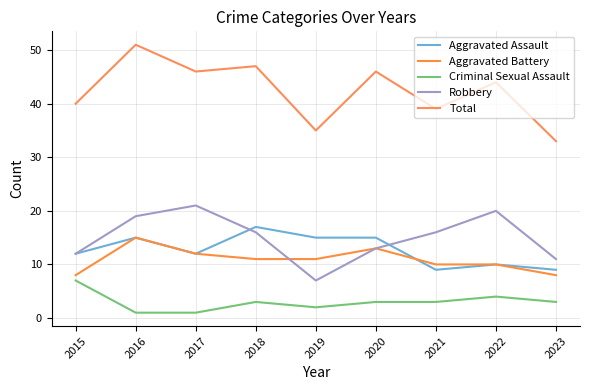

What is the smallest value displayed?

1